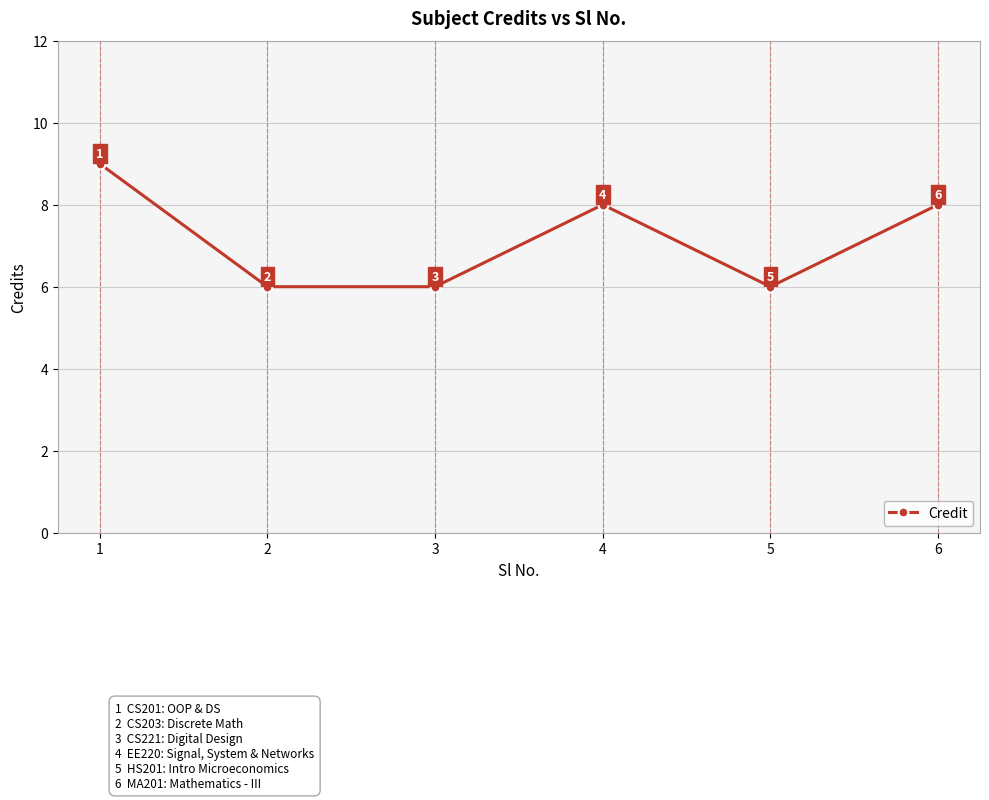

What is the smallest value displayed?

6